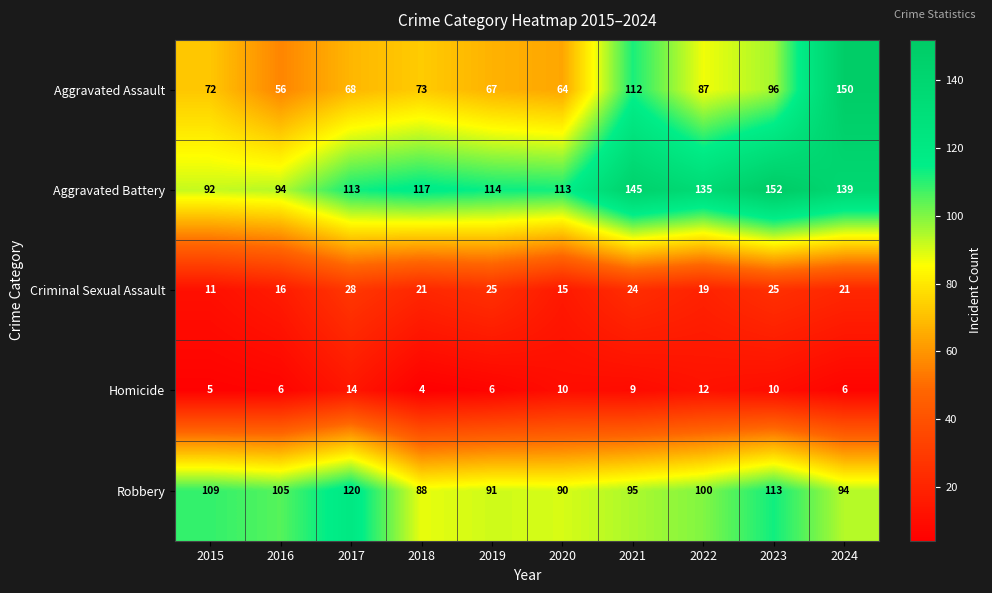

Rank the series at 2017 from lowest to highest value.

Homicide, Criminal Sexual Assault, Aggravated Assault, Aggravated Battery, Robbery